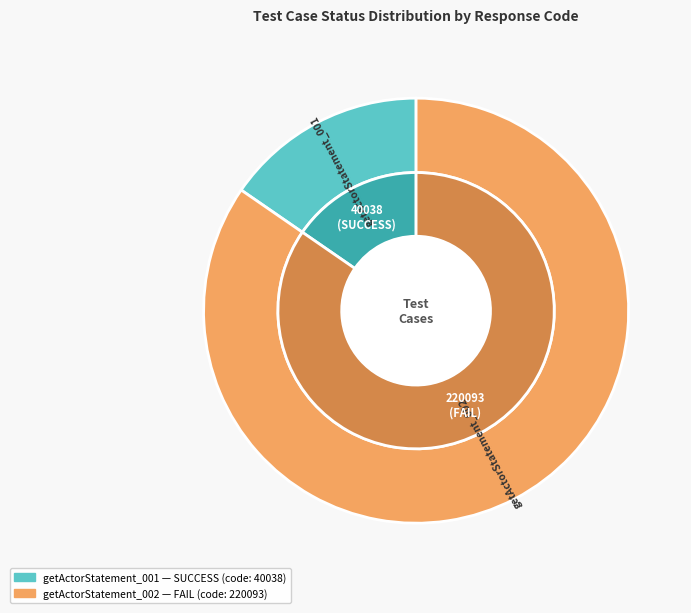

True or false: getActorStatement_001 accounts for 22% of the total.

False